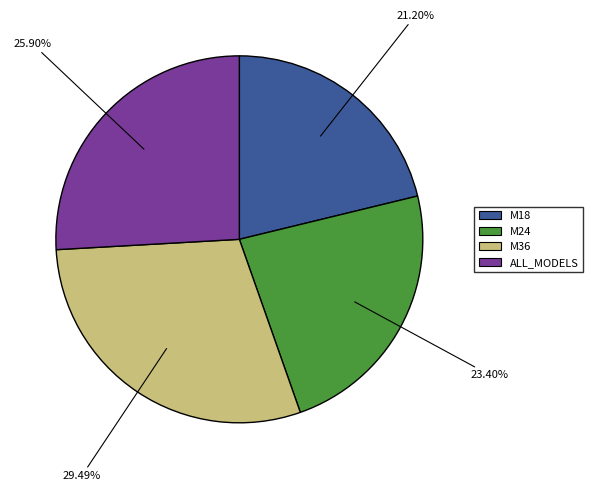

How many slices are in this pie chart?

4